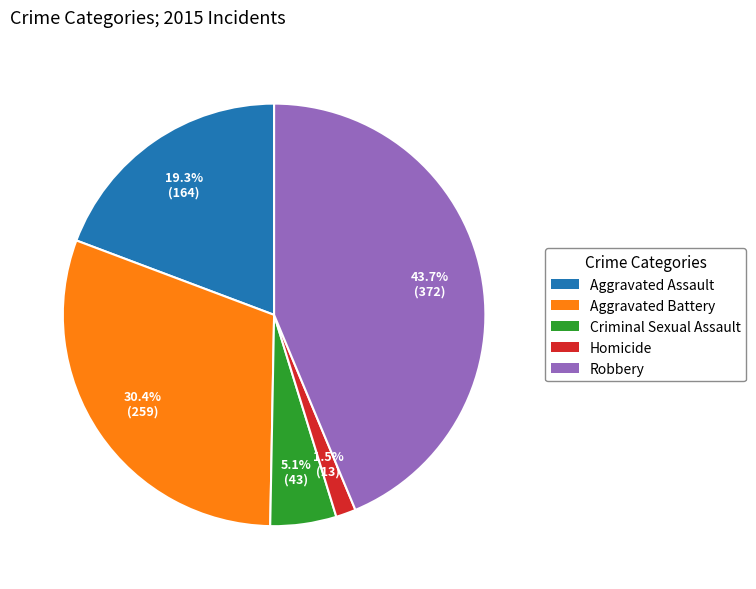

Does Robbery account for over 50% of the chart?

No